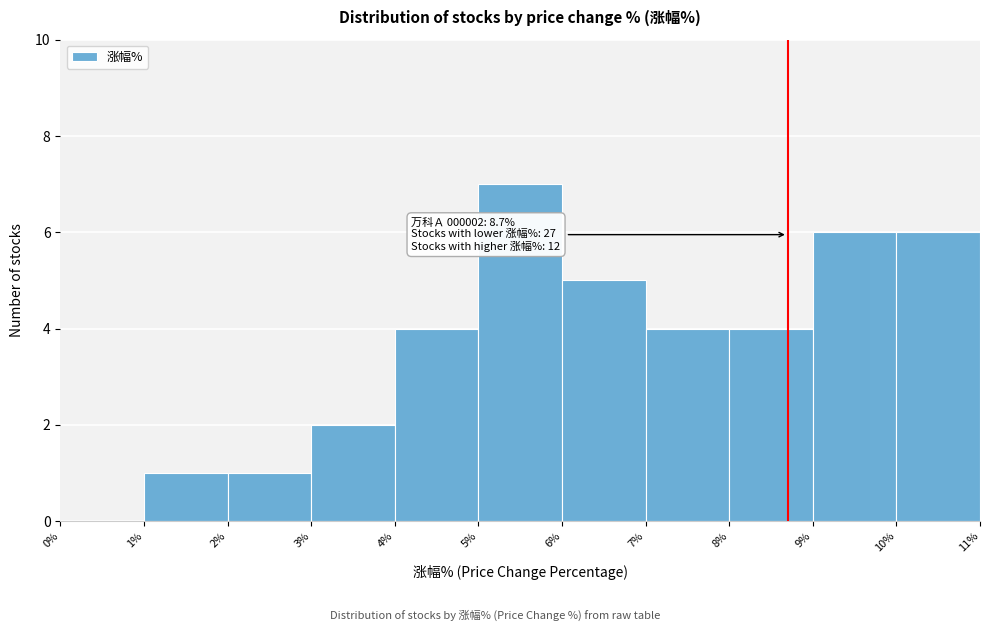

Which range on the x-axis has the tallest bar?

5% to 6%